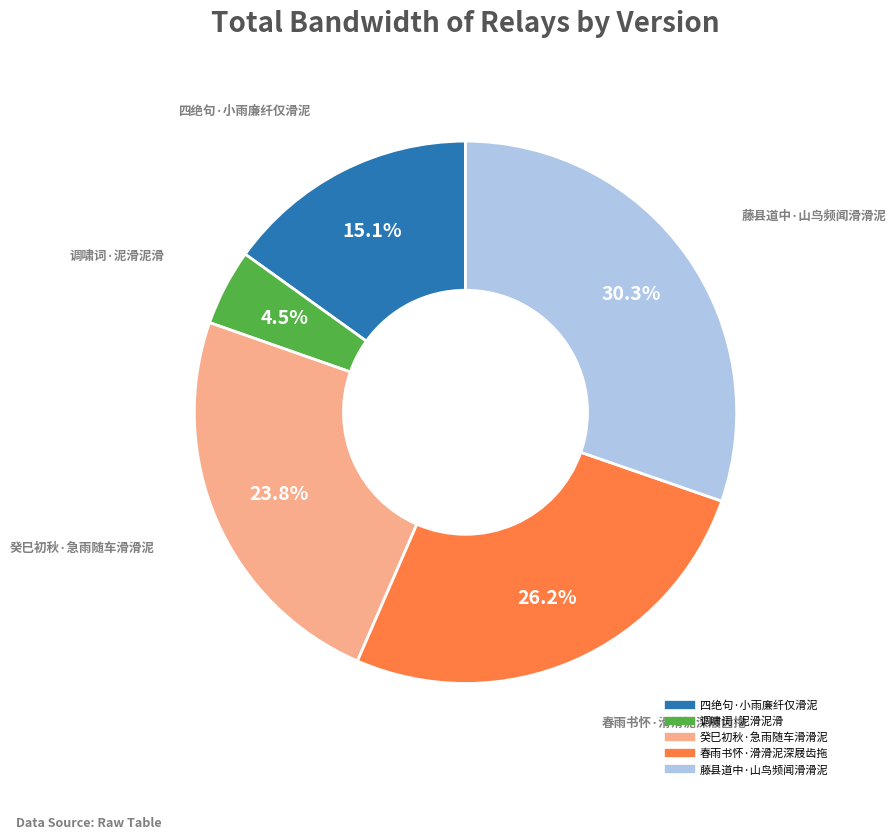

Does 癸巳初秋·急雨随车滑滑泥 represent more than half of the total?

No